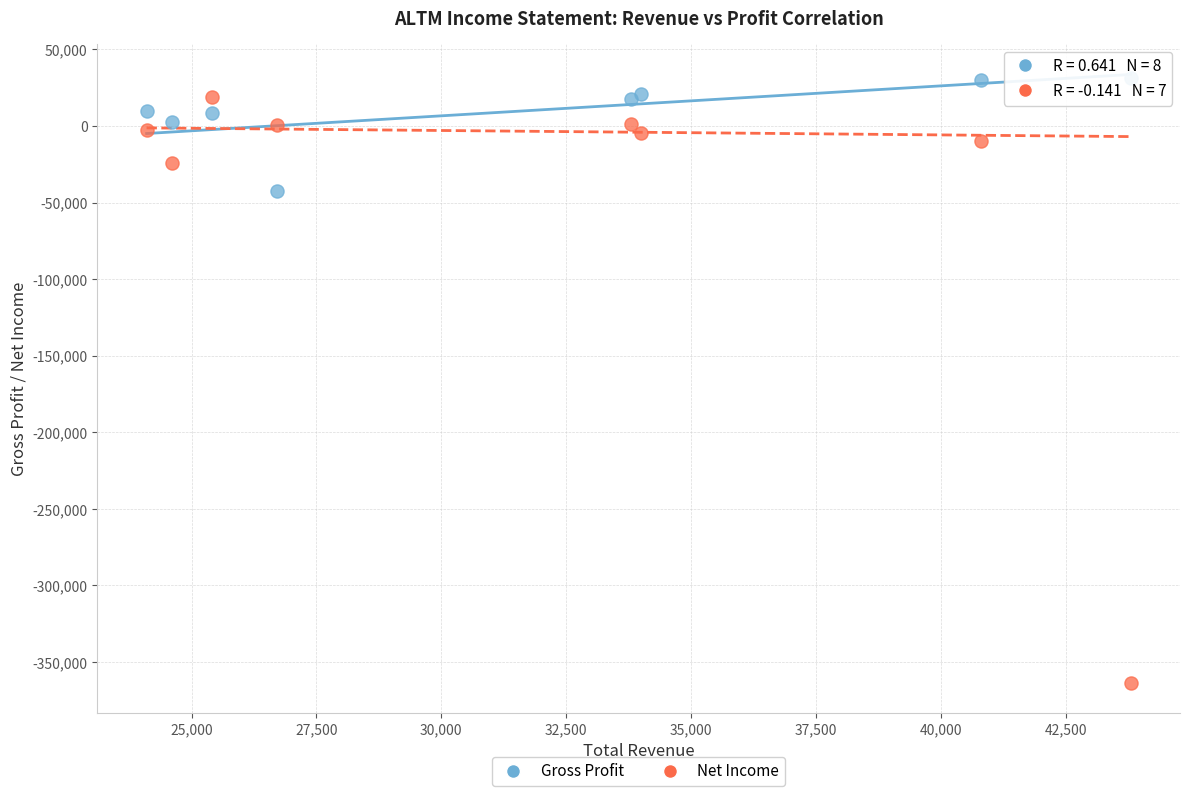

In the Net Income series, what Y value is closest to -172200?

-24200